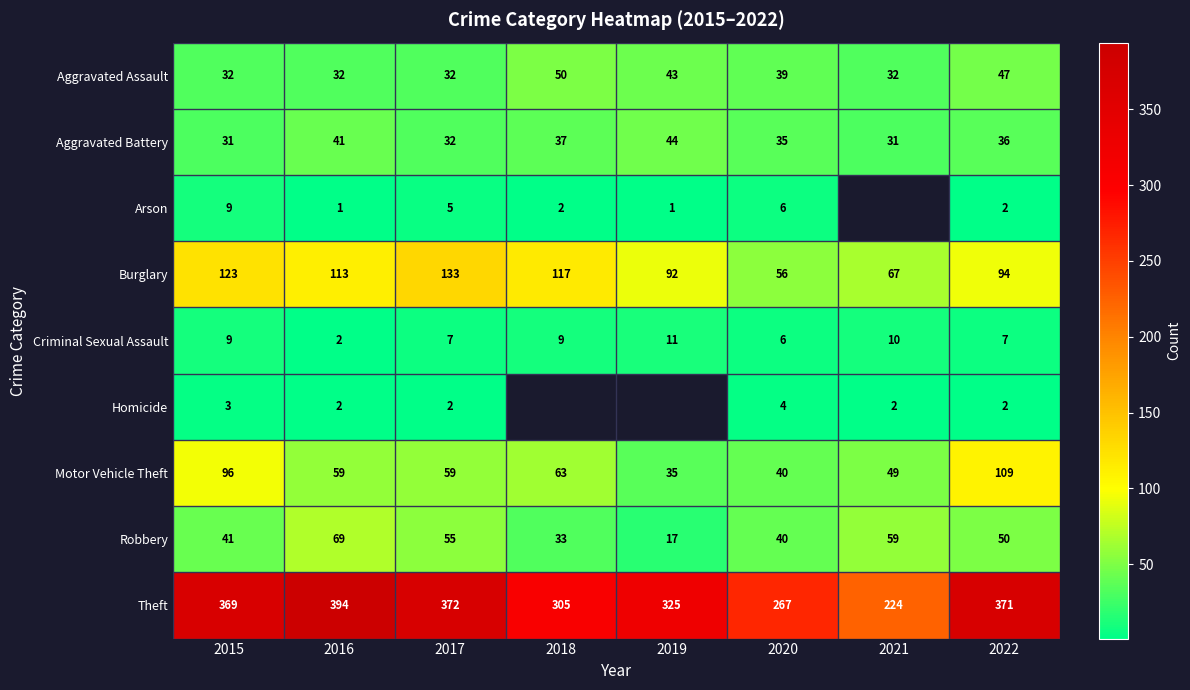

What is the difference between the Arson values at 2017 and 2022?

3